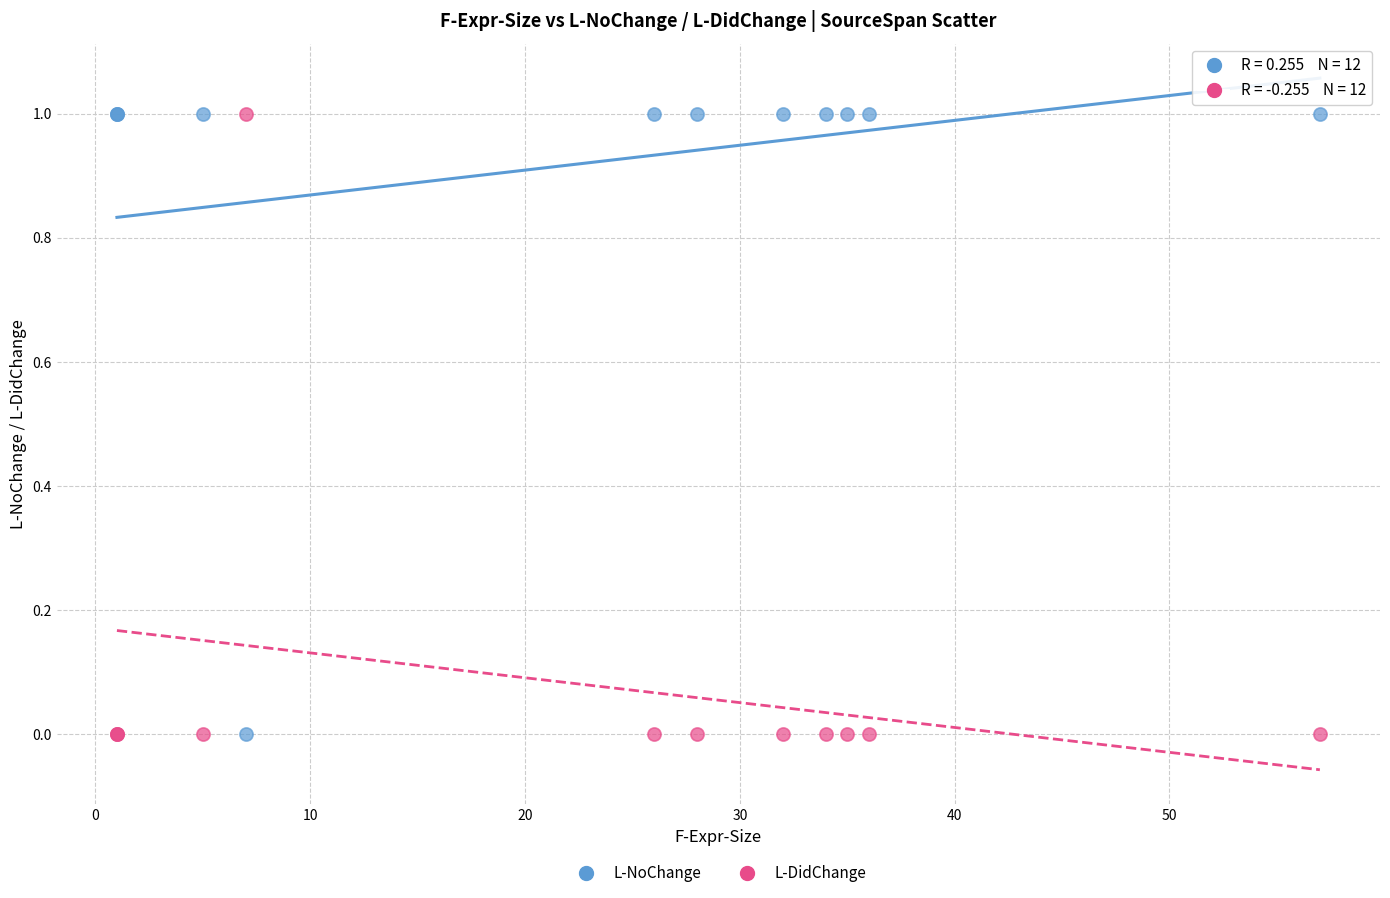

What is the X range (max minus min) for the scatter plot?

56